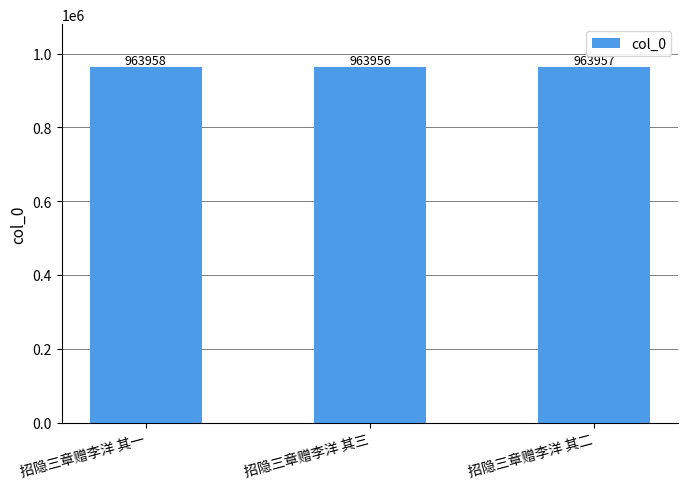

What is the change in value from 招隐三章赠李洋 其一 to 招隐三章赠李洋 其三?

-2